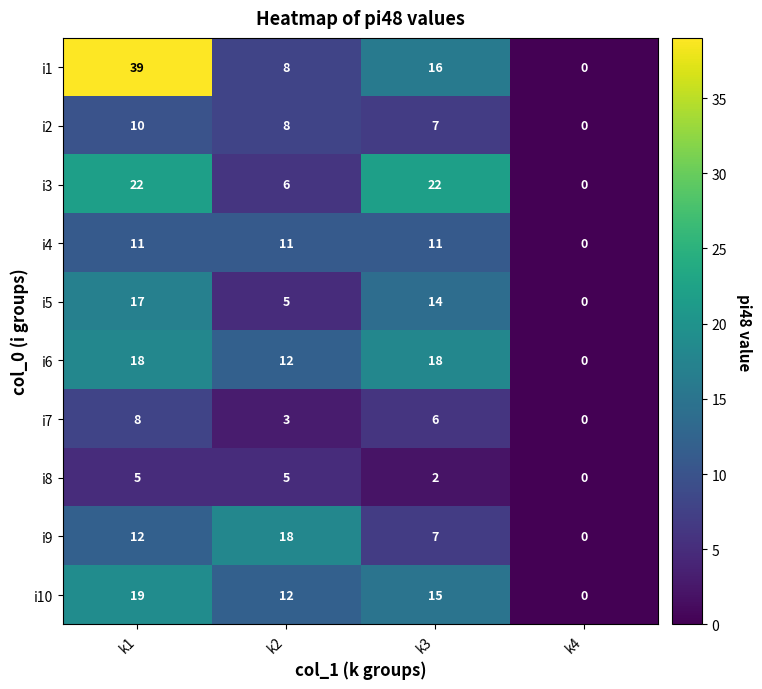

Count the i8 values in the range 2 to 5.

3